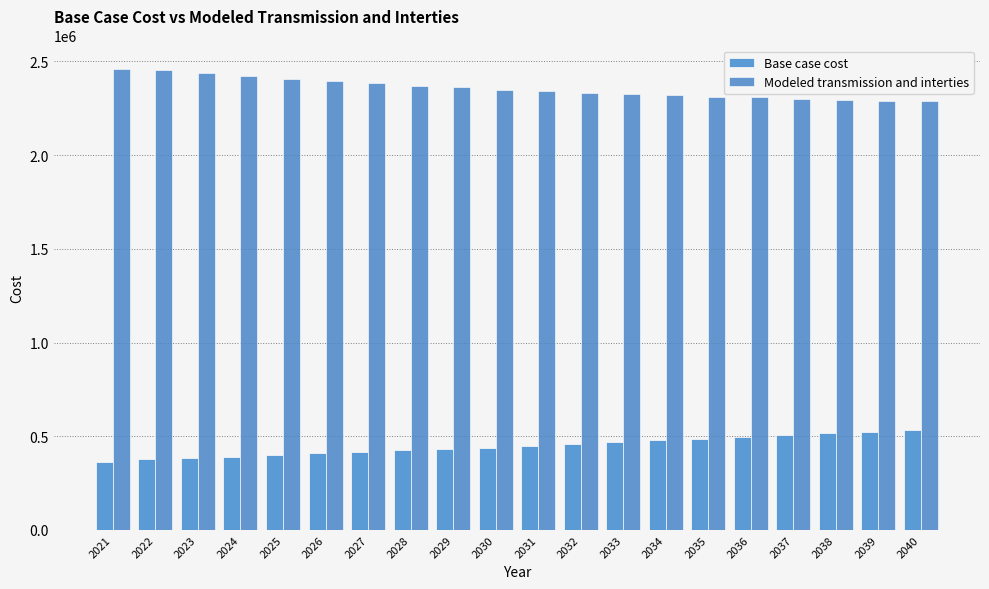

What is the total value across all series at 2039?

2813553.7